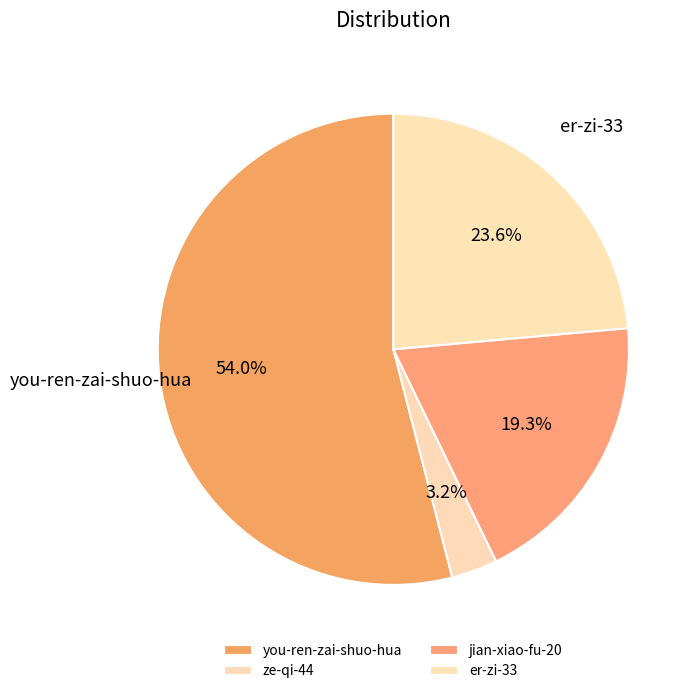

To the nearest percent, what is the combined percentage of ze-qi-44 and jian-xiao-fu-20?

22%